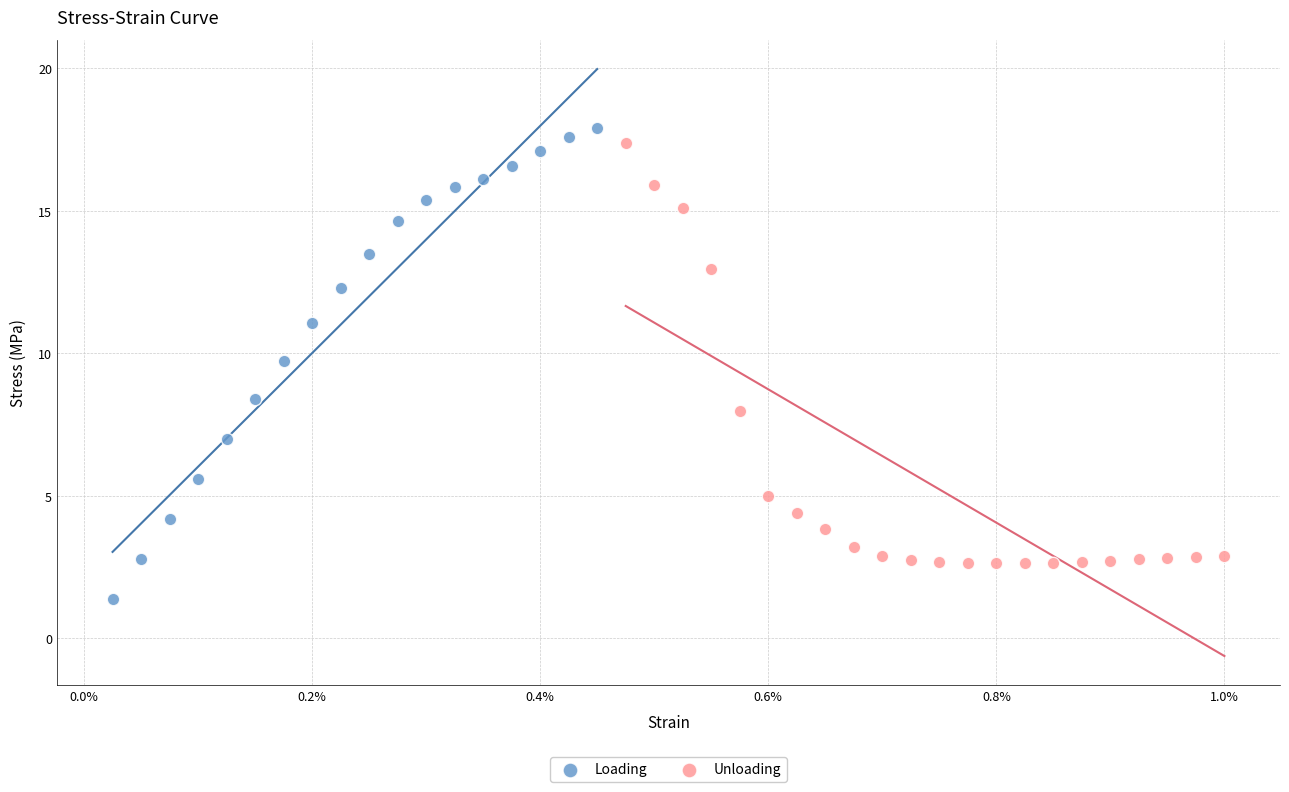

Which series has the widest spread of Y values?

Loading